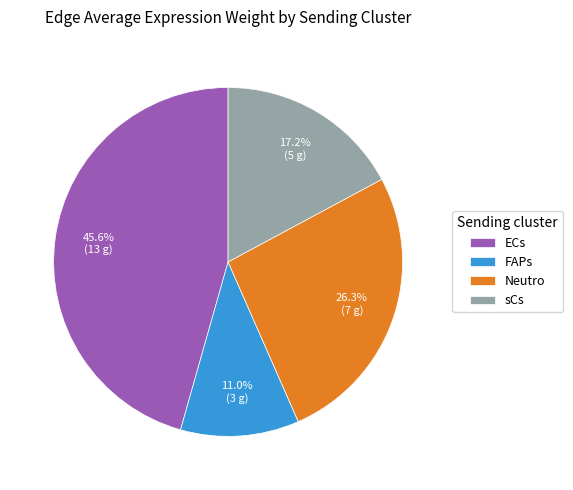

The ECs slice represents 38% of the pie. True or false?

False